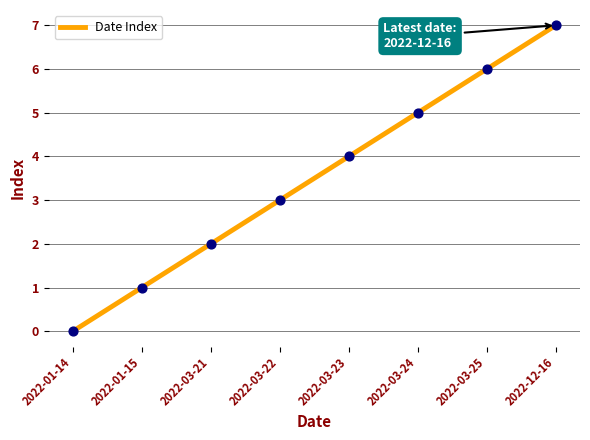

Between 2022-03-23 and 2022-12-16, which is larger?

2022-12-16